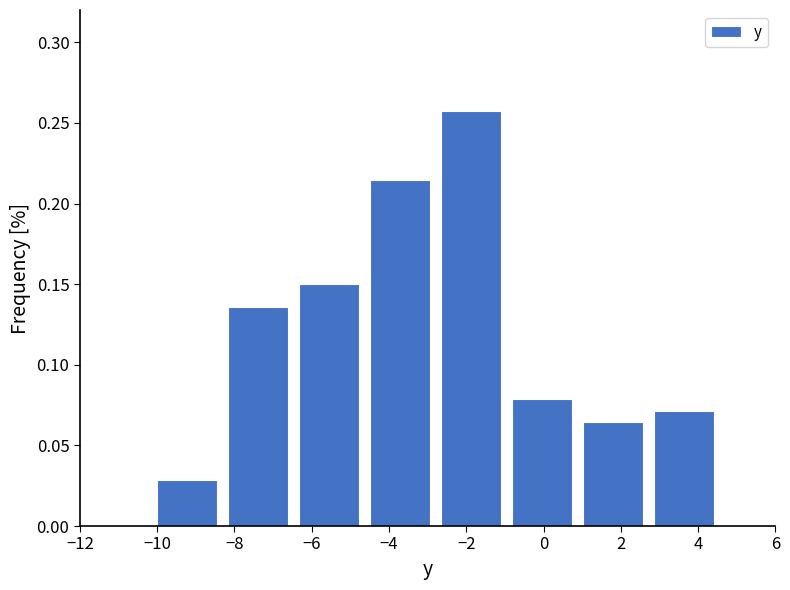

Over which range of the x-axis is the bar tallest?

-2.6 to -0.8